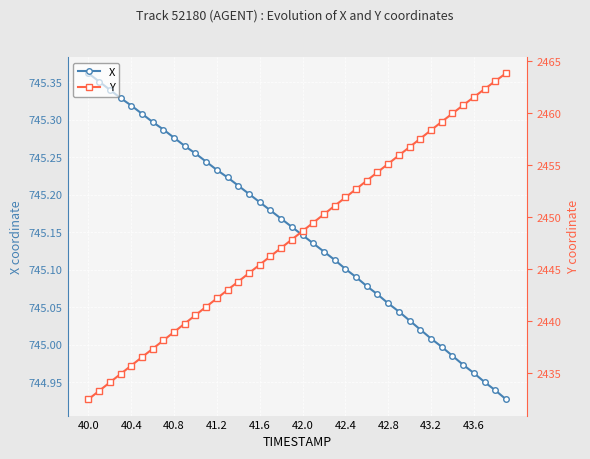

At which label does X reach its peak?

40.0